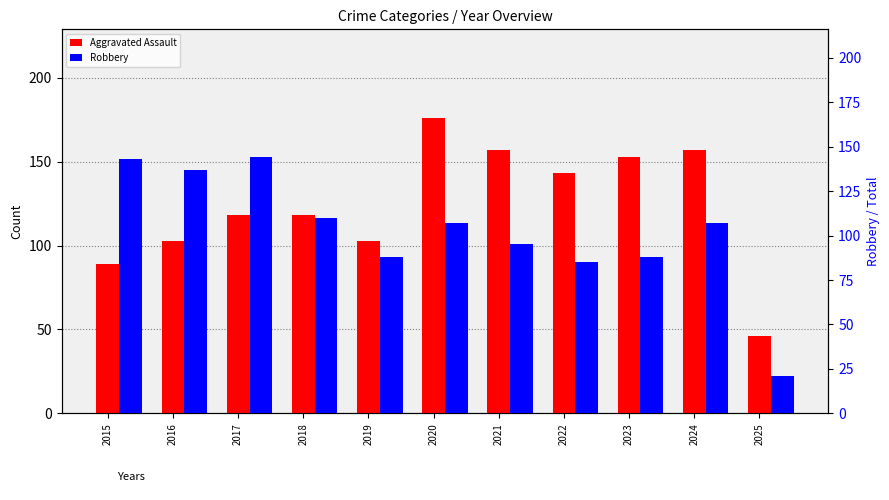

At how many categories does at least one series exceed 104?

9